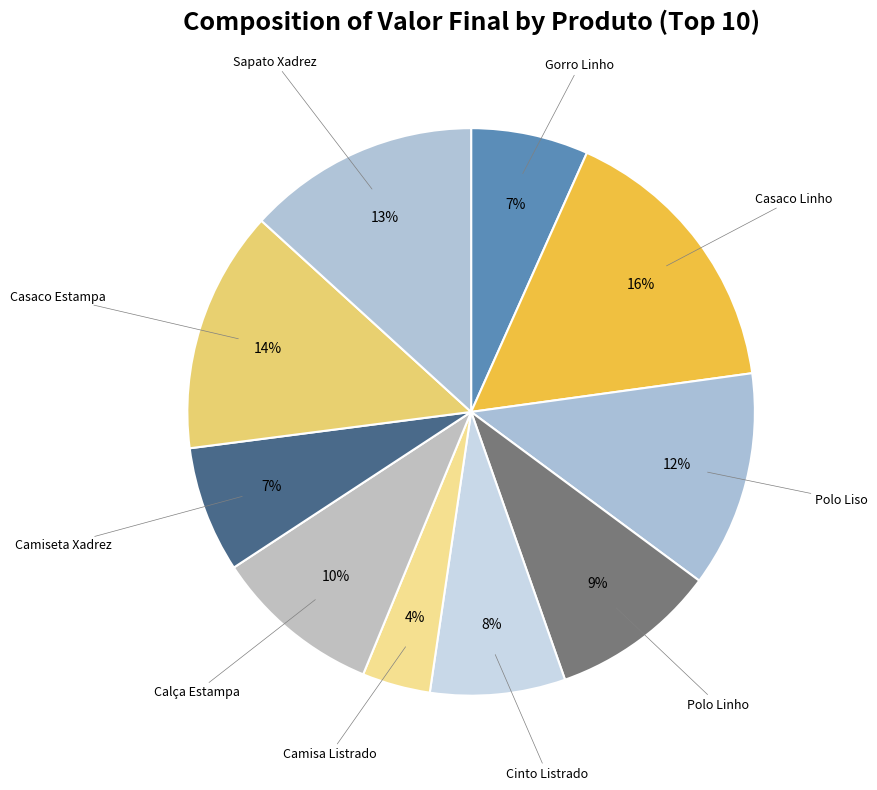

How many slices are in this pie chart?

10